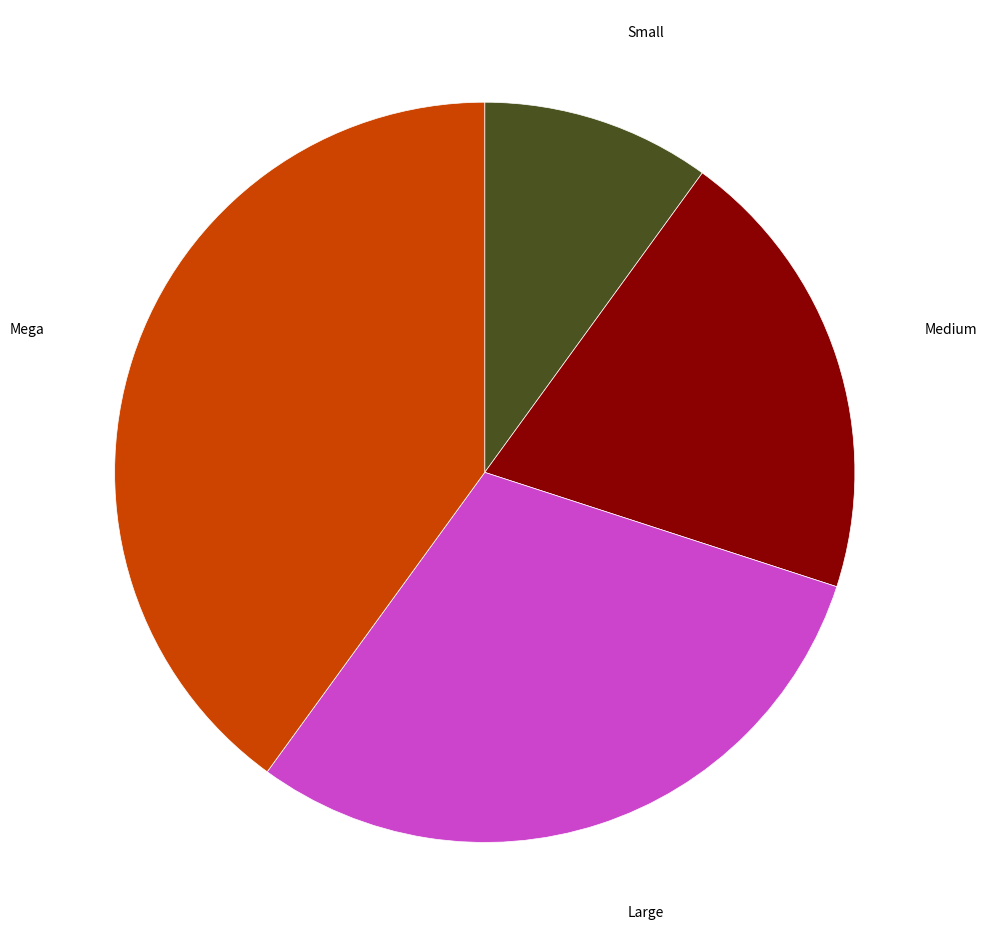

Rank the categories by value from highest to lowest.

Mega, Large, Medium, Small